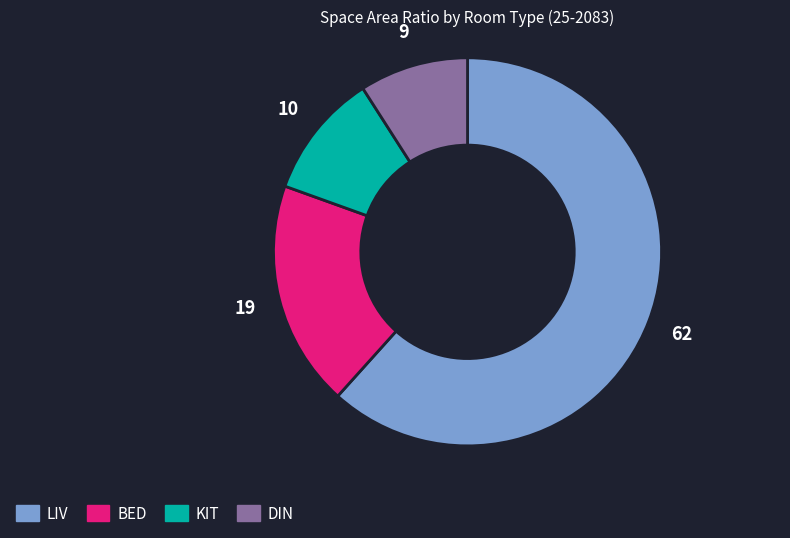

Is there any slice that represents more than half of the pie?

Yes